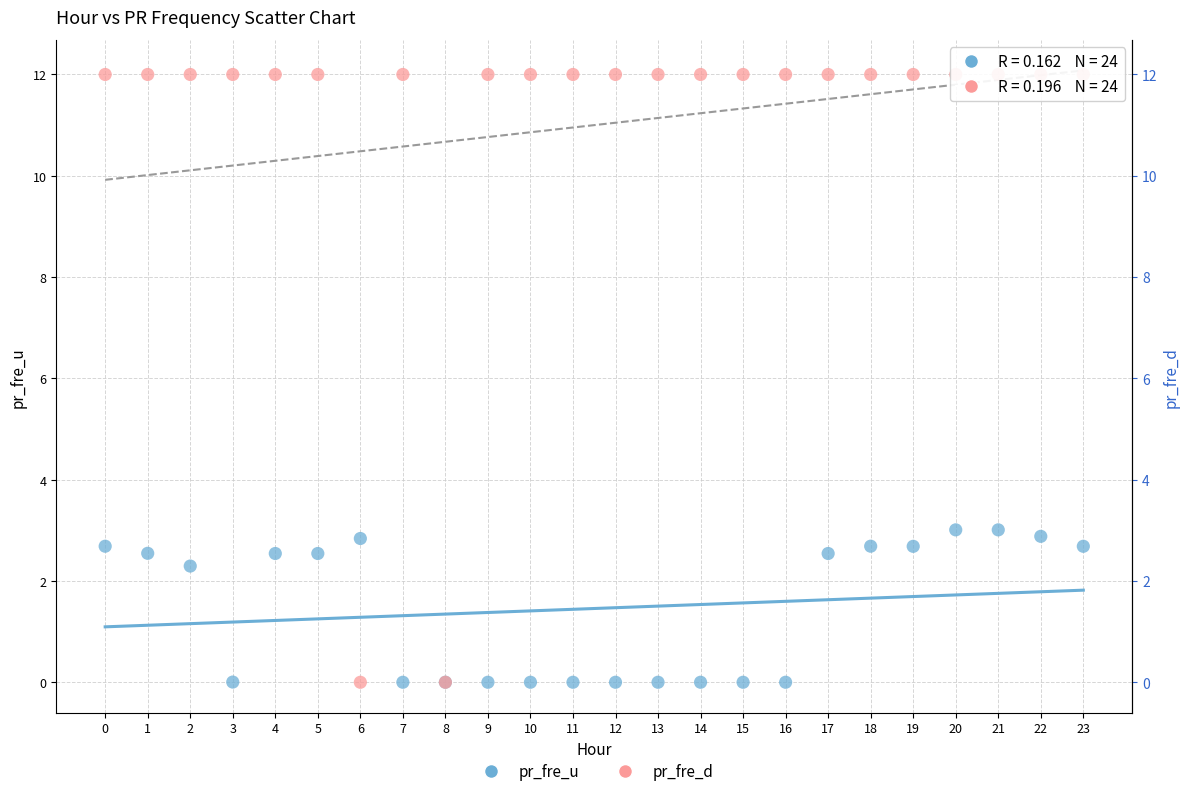

Which series has the widest spread of Y values?

pr_fre_d